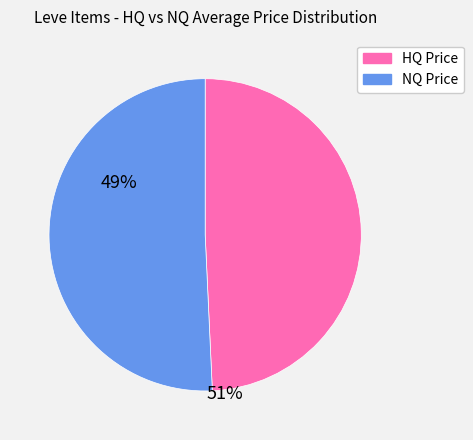

Is there a majority slice in this chart?

Yes